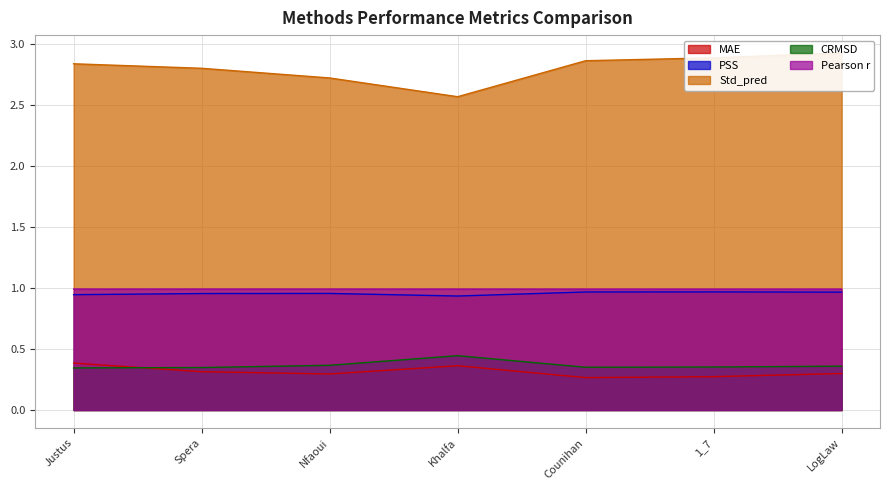

True or false: CRMSD has a value of 0.4 at 1_7.

True